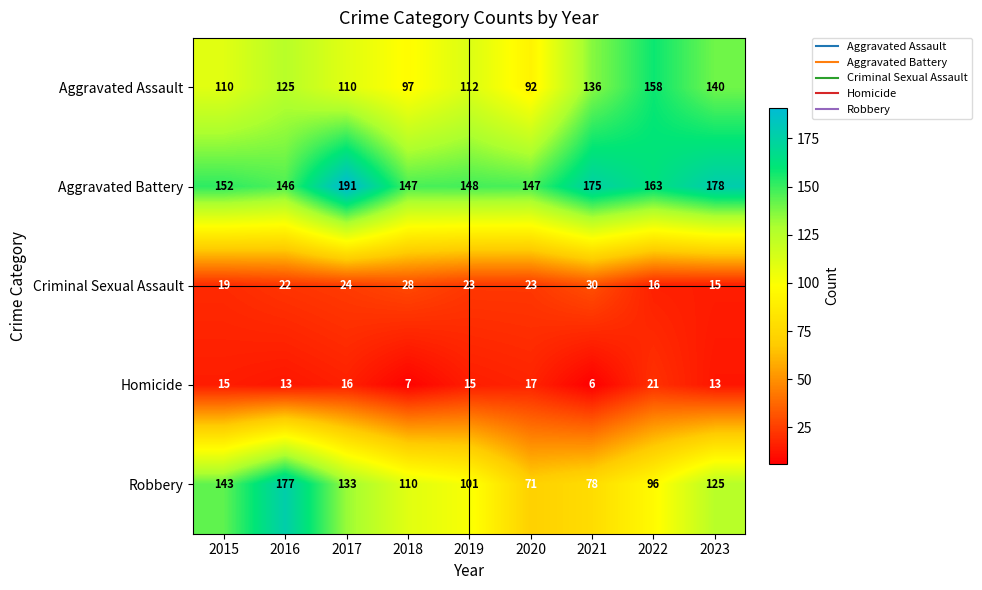

At which label is Robbery closest to 124?

2023